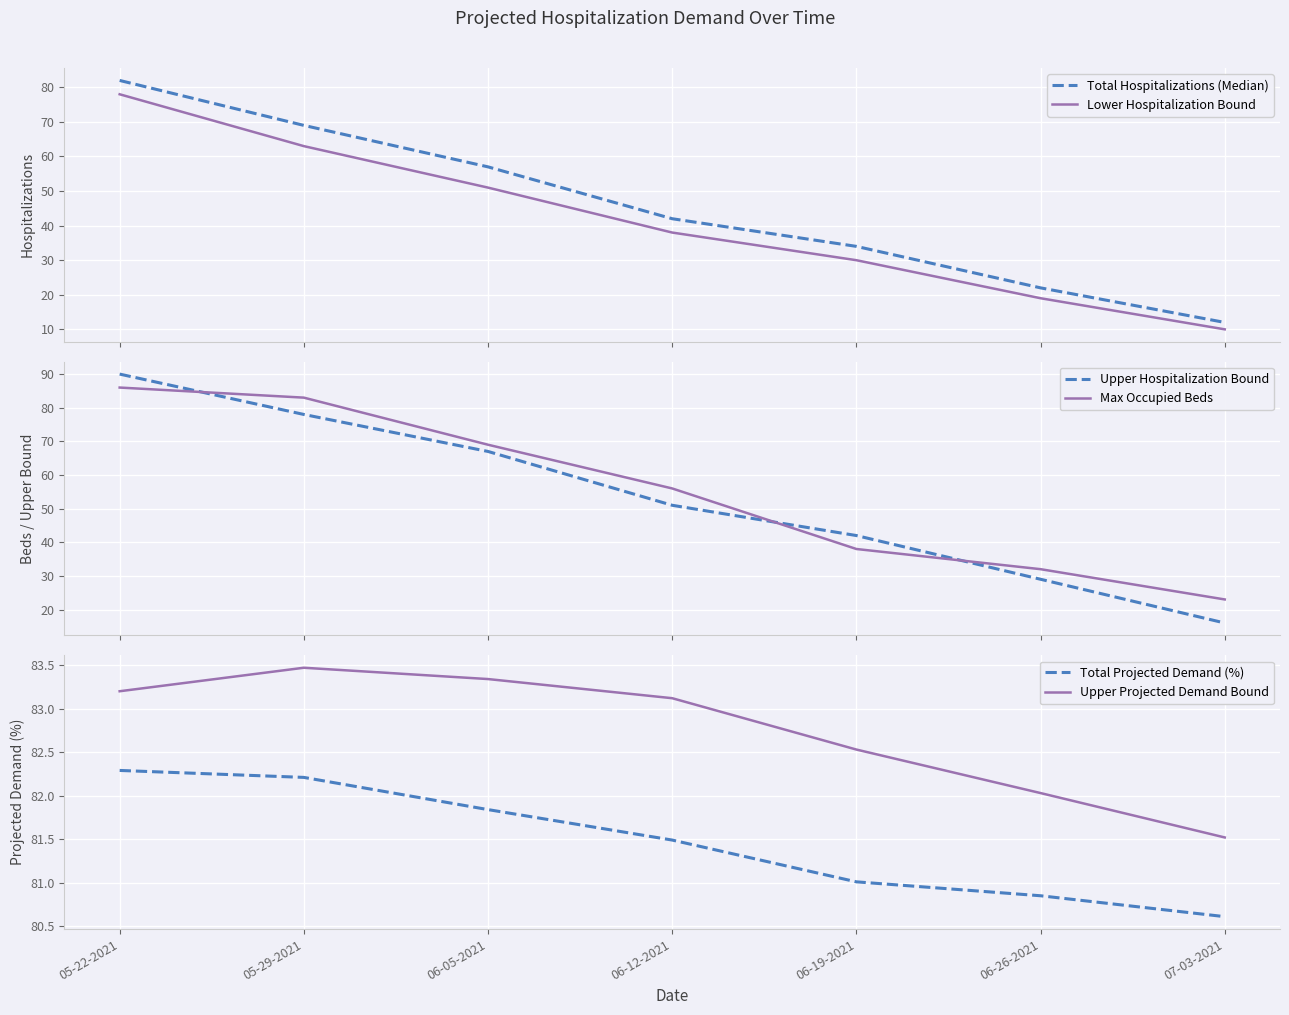

List the series in order of their peak value, lowest first.

Lower Hospitalization Bound, Total Hospitalizations (Median), Total Projected Demand (%), Upper Projected Demand Bound, Max Occupied Beds, Upper Hospitalization Bound